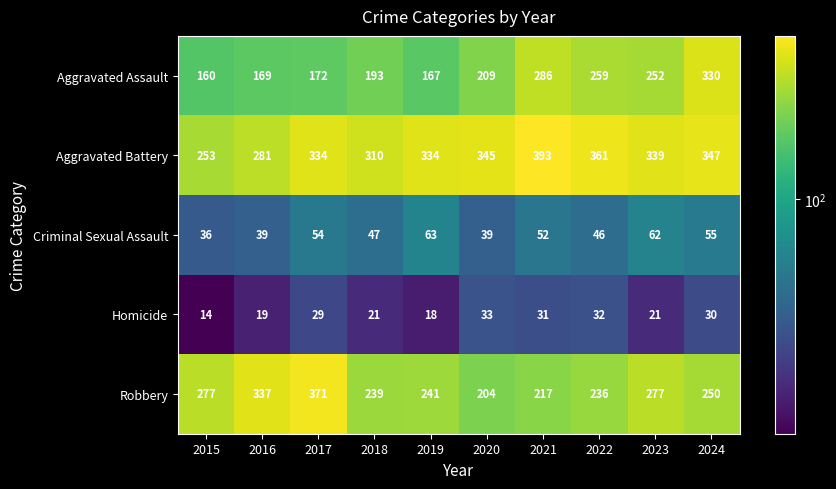

Rank the series by their maximum value, from lowest to highest.

Homicide, Criminal Sexual Assault, Aggravated Assault, Robbery, Aggravated Battery